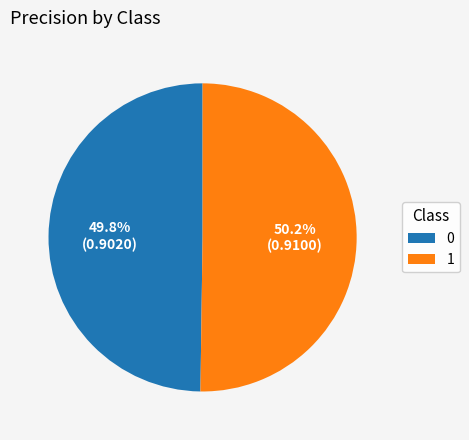

Combined, what portion of the pie is 1 and 0?

100.0%